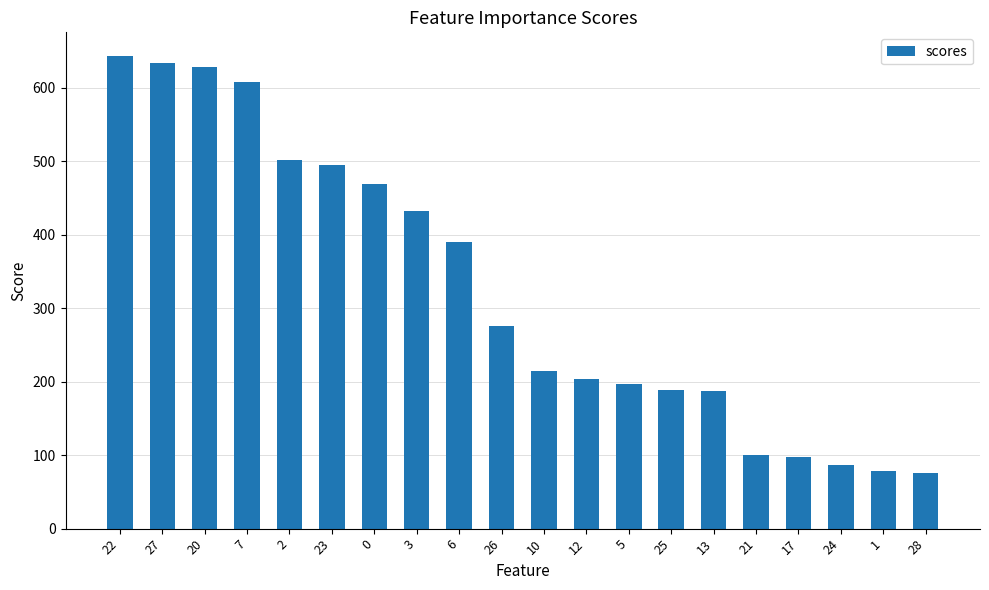

Where is the data nearest to the value 359?

6